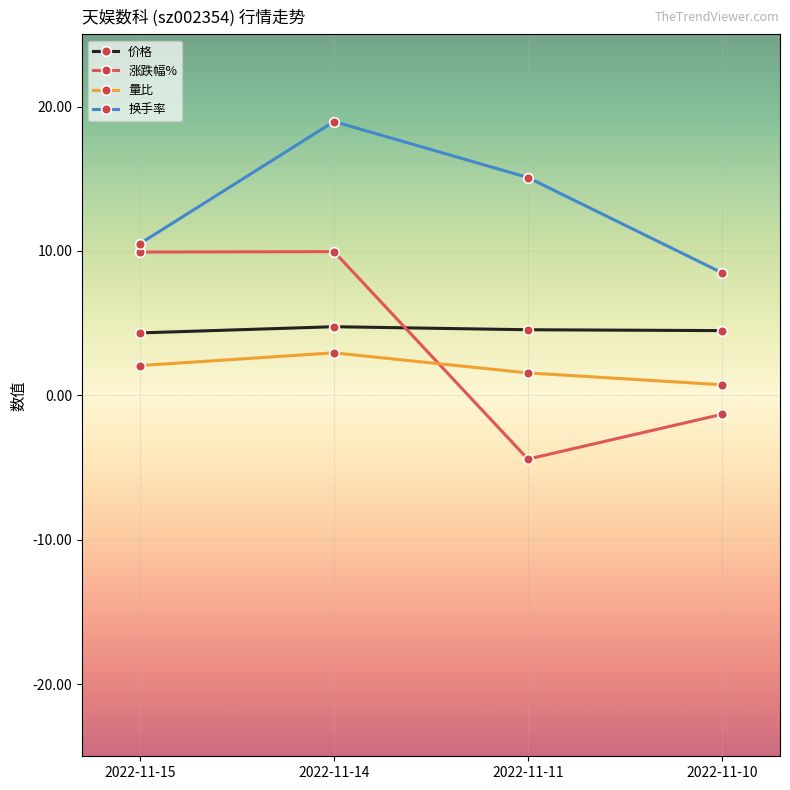

At which category is the sum across all series the highest?

2022-11-14